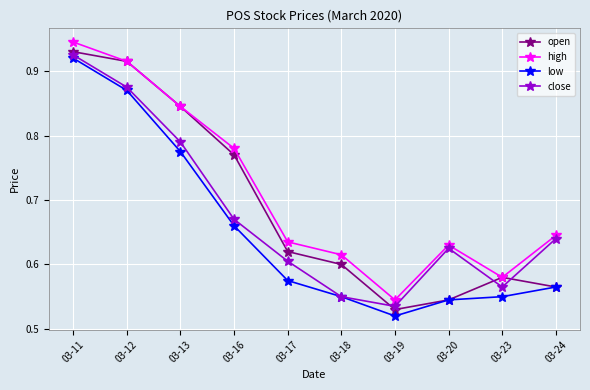

What is the difference between the second highest and second lowest values in the open series?

0.4